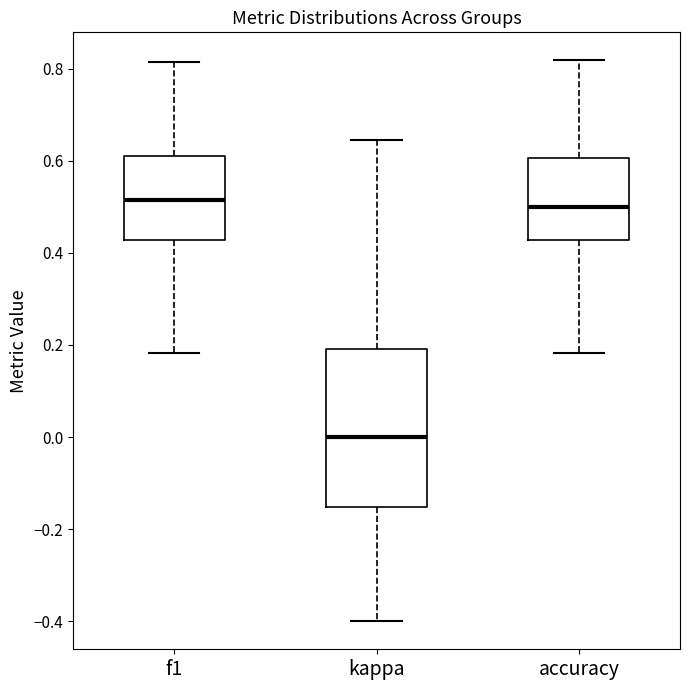

Reading left to right, transcribe this box plot: for each box, give where its median line is, the range the box spans, and where its two whiskers end, as read against the y-axis. The values are not printed on the chart, so give them approximately, as read against the axis.

f1: median 0.52, box 0.42 to 0.62, whiskers 0.18 to 0.82
kappa: median 0.00, box -0.16 to 0.20, whiskers -0.40 to 0.64
accuracy: median 0.50, box 0.42 to 0.60, whiskers 0.18 to 0.82